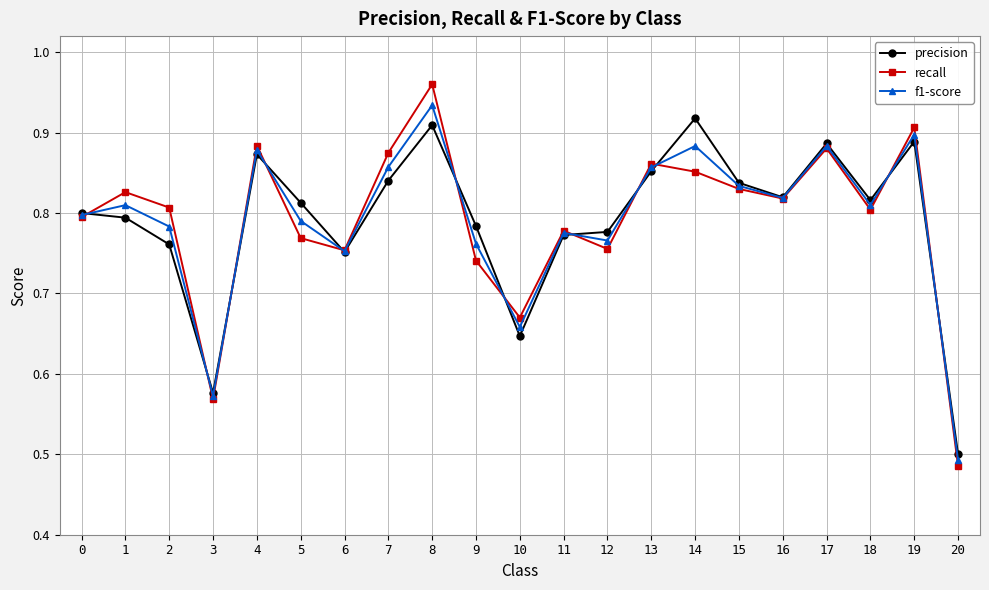

Which series has the widest spread of values?

recall